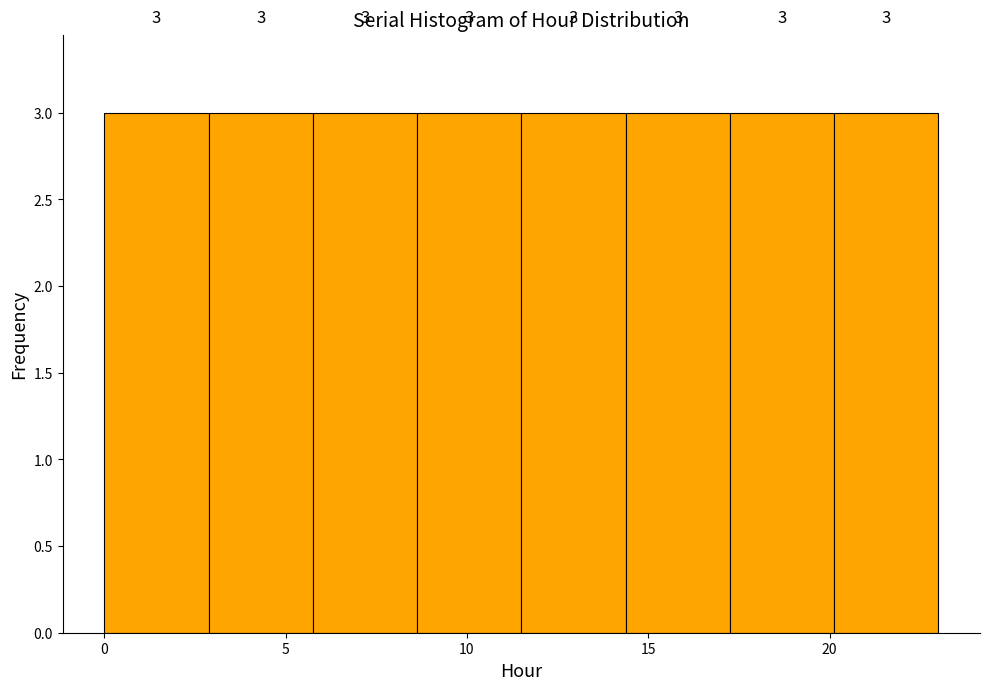

What is the height of the bar covering 17.5 to 20.0 on the x-axis? The bar edges are not printed on the chart, so give them approximately, as read against the axis.

3